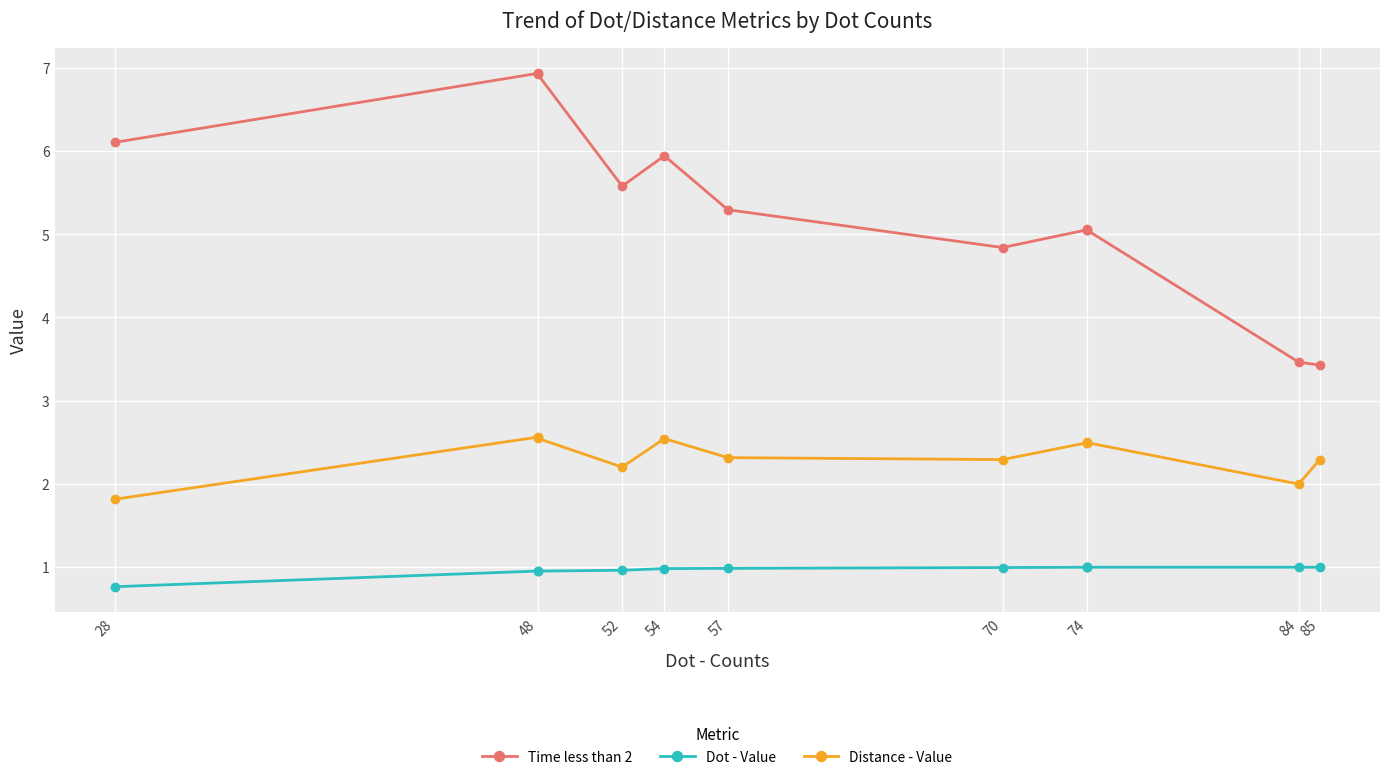

Rank the series by their maximum value, from highest to lowest.

Time less than 2, Distance - Value, Dot - Value